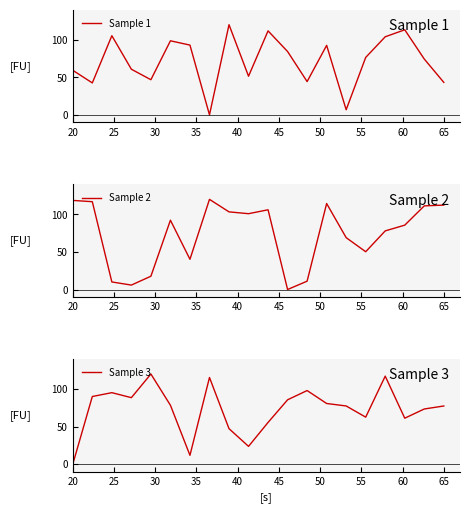

Which series has the widest spread of values?

Sample 1